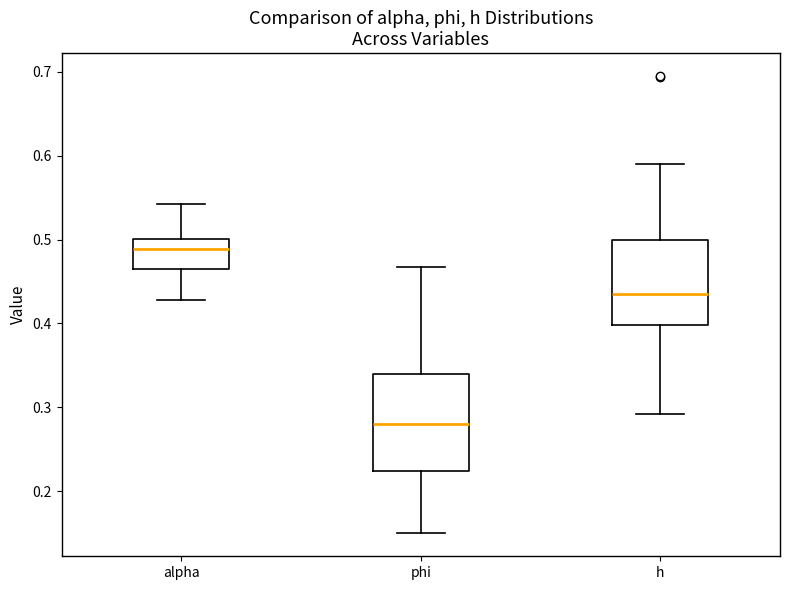

Comparing the boxes themselves (not the whiskers), which one is the tallest?

phi